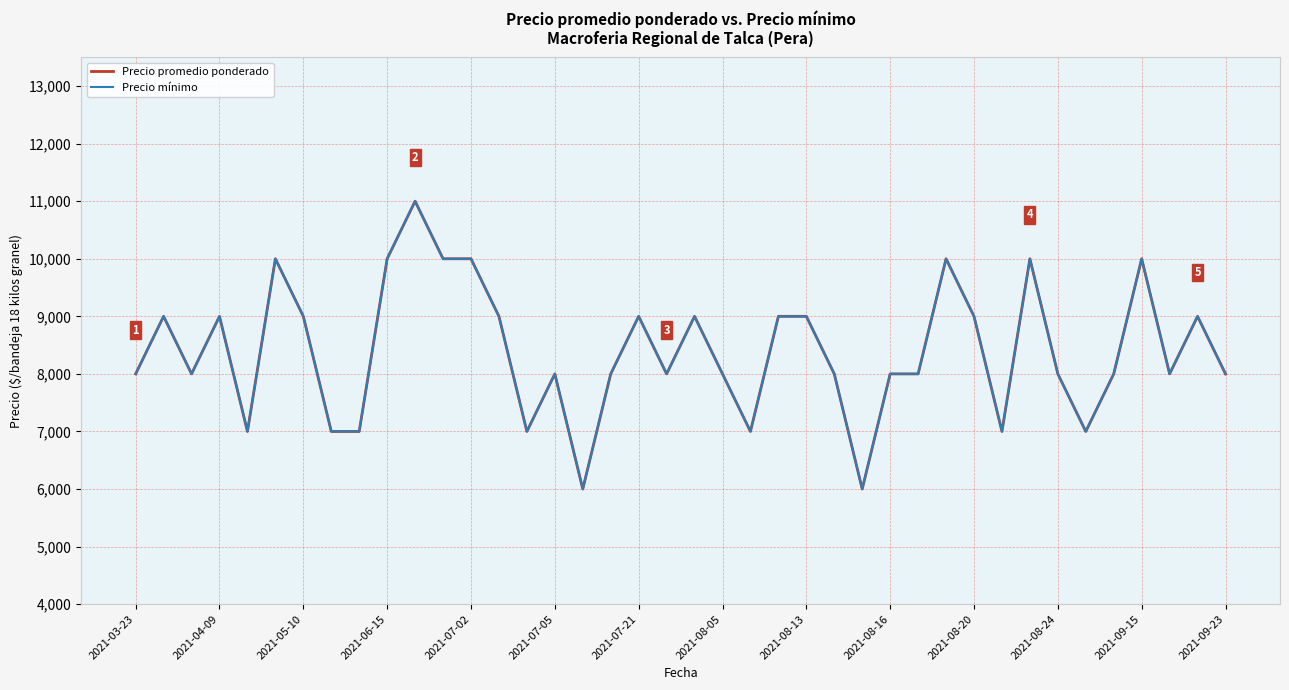

Reading left to right, what are all the values shown in this chart?

Precio promedio ponderado: 8000	9000	8000	9000	7000	10000	9000	7000	7000	10000	11000	10000	10000	9000	7000	8000	6000	8000	9000	8000	9000	8000	7000	9000	9000	8000	6000	8000	8000	10000	9000	7000	10000	8000	7000	8000	10000	8000	9000	8000
Precio mínimo: 8000	9000	8000	9000	7000	10000	9000	7000	7000	10000	11000	10000	10000	9000	7000	8000	6000	8000	9000	8000	9000	8000	7000	9000	9000	8000	6000	8000	8000	10000	9000	7000	10000	8000	7000	8000	10000	8000	9000	8000